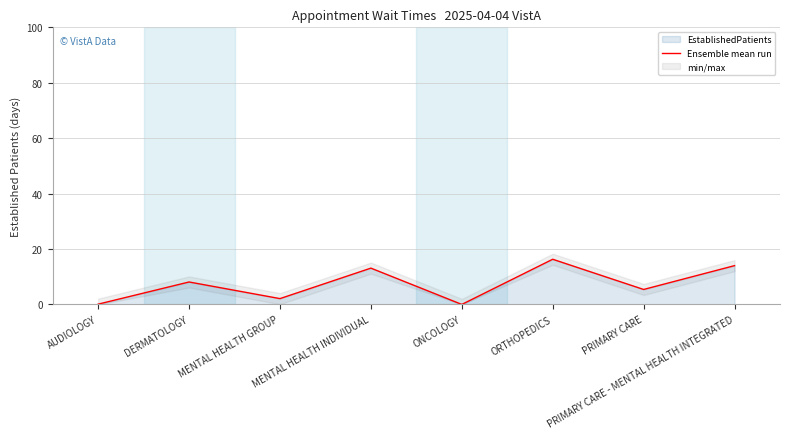

At which category does the data reach its first local peak?

DERMATOLOGY